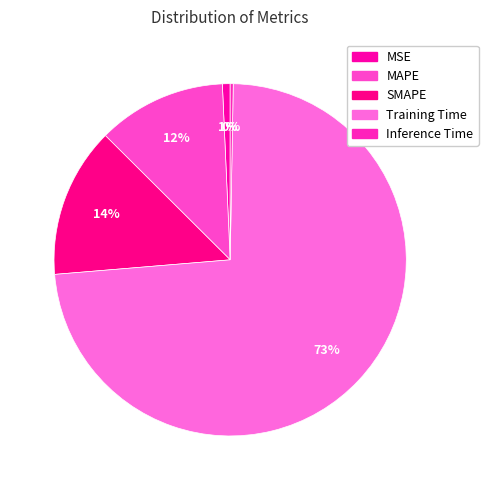

How many segments does this pie chart have?

5